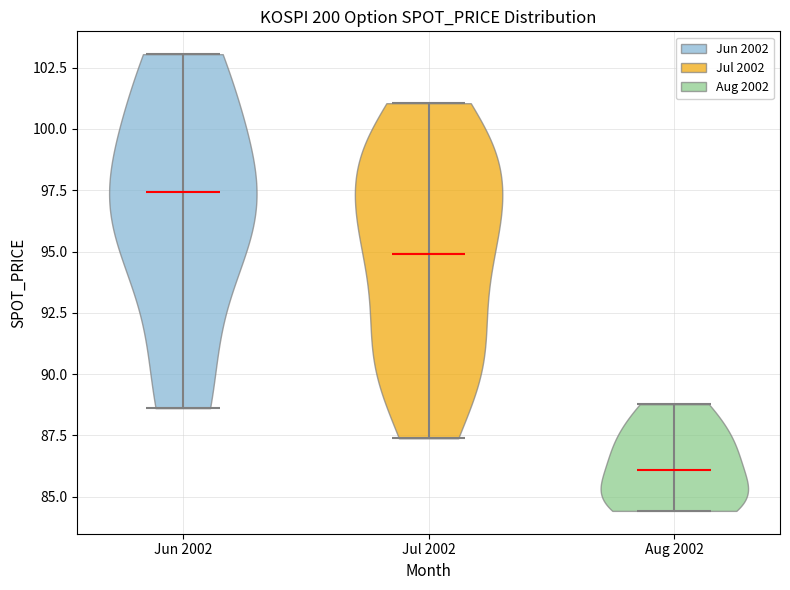

Reading left to right, read every violin against the y-axis: where its median line is, and the lowest and highest points it reaches. The values are not printed on the chart, so give them approximately, as read against the axis.

Jun 2002: median line 97.5, lowest point 88.5, highest point 103.0
Jul 2002: median line 95.0, lowest point 87.5, highest point 101.0
Aug 2002: median line 86.0, lowest point 84.5, highest point 89.0